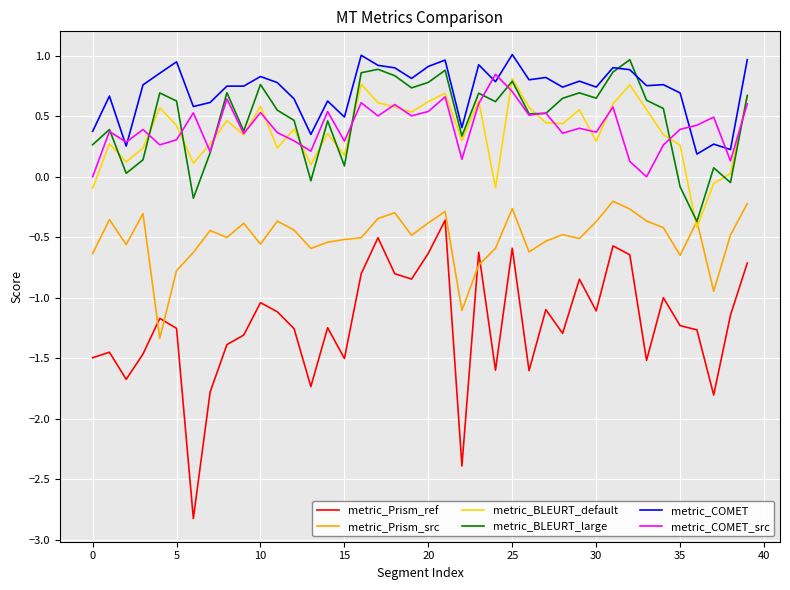

Is this an area chart (filled region under the line)?

No